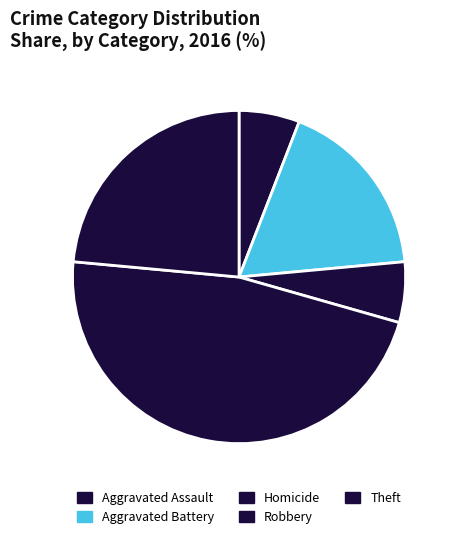

What is the largest slice in the pie chart?

Robbery